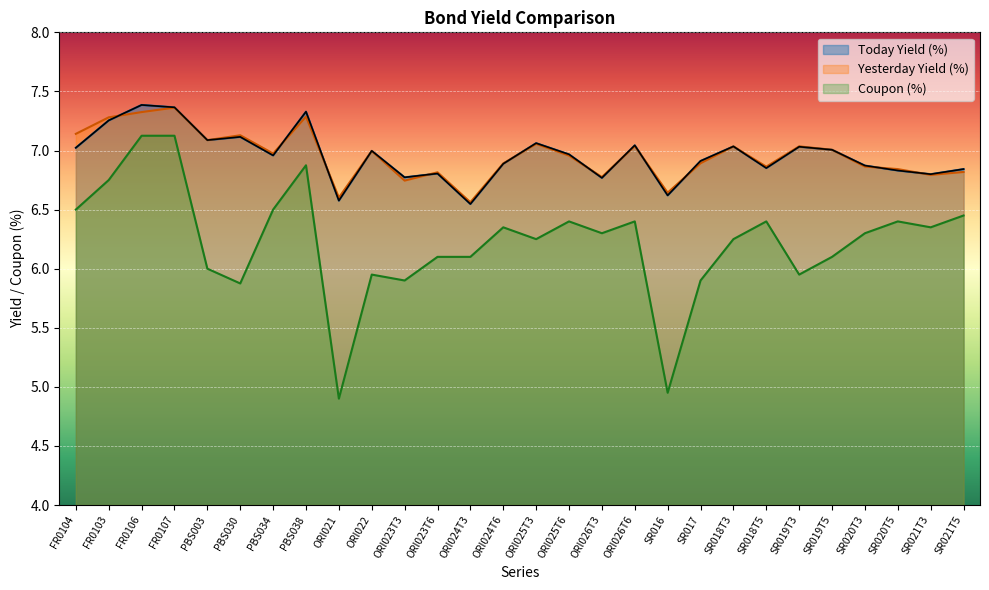

Reading left to right, list all the values displayed in this chart.

Today Yield (%): FR0104=7.0	FR0103=7.3	FR0106=7.4	FR0107=7.4	PBS003=7.1	PBS030=7.1	PBS034=7.0	PBS038=7.3	ORI021=6.6	ORI022=7.0	ORI023T3=6.8	ORI023T6=6.8	ORI024T3=6.5	ORI024T6=6.9	ORI025T3=7.1	ORI025T6=7.0	ORI026T3=6.8	ORI026T6=7.0	SR016=6.6	SR017=6.9	SR018T3=7.0	SR018T5=6.9	SR019T3=7.0	SR019T5=7.0	SR020T3=6.9	SR020T5=6.8	SR021T3=6.8	SR021T5=6.8
Yesterday Yield (%): FR0104=7.1	FR0103=7.3	FR0106=7.3	FR0107=7.4	PBS003=7.1	PBS030=7.1	PBS034=7.0	PBS038=7.3	ORI021=6.6	ORI022=7.0	ORI023T3=6.7	ORI023T6=6.8	ORI024T3=6.6	ORI024T6=6.9	ORI025T3=7.1	ORI025T6=7.0	ORI026T3=6.8	ORI026T6=7.0	SR016=6.6	SR017=6.9	SR018T3=7.0	SR018T5=6.9	SR019T3=7.0	SR019T5=7.0	SR020T3=6.9	SR020T5=6.8	SR021T3=6.8	SR021T5=6.8
Coupon (%): FR0104=6.5	FR0103=6.8	FR0106=7.1	FR0107=7.1	PBS003=6.0	PBS030=5.9	PBS034=6.5	PBS038=6.9	ORI021=4.9	ORI022=6.0	ORI023T3=5.9	ORI023T6=6.1	ORI024T3=6.1	ORI024T6=6.3	ORI025T3=6.2	ORI025T6=6.4	ORI026T3=6.3	ORI026T6=6.4	SR016=5.0	SR017=5.9	SR018T3=6.2	SR018T5=6.4	SR019T3=6.0	SR019T5=6.1	SR020T3=6.3	SR020T5=6.4	SR021T3=6.3	SR021T5=6.5